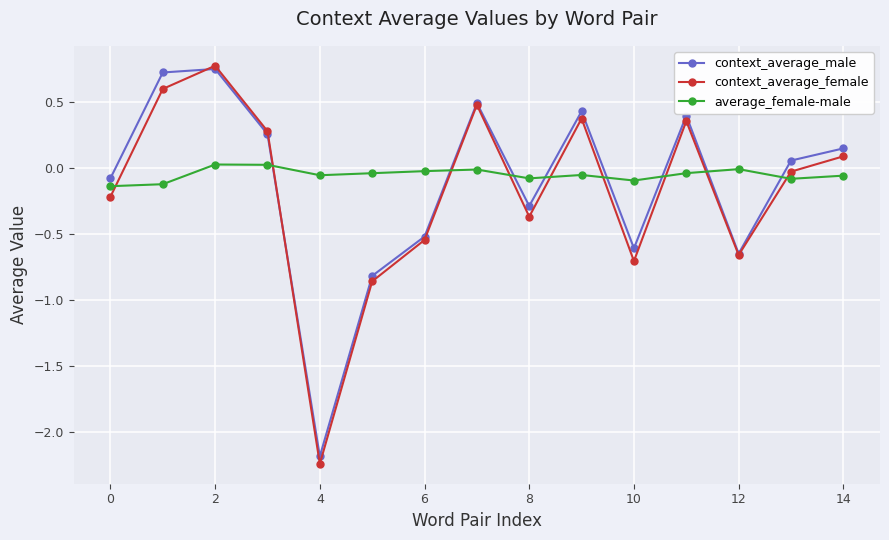

After their last crossing, which series has the higher values: context_average_female or average_female-male?

context_average_female